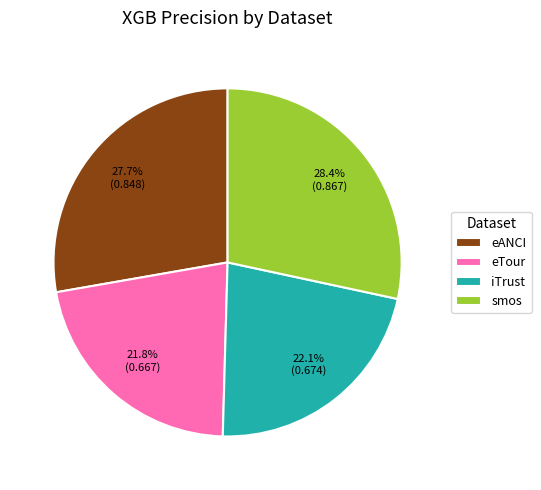

To the nearest percent, what portion does eANCI represent?

28%